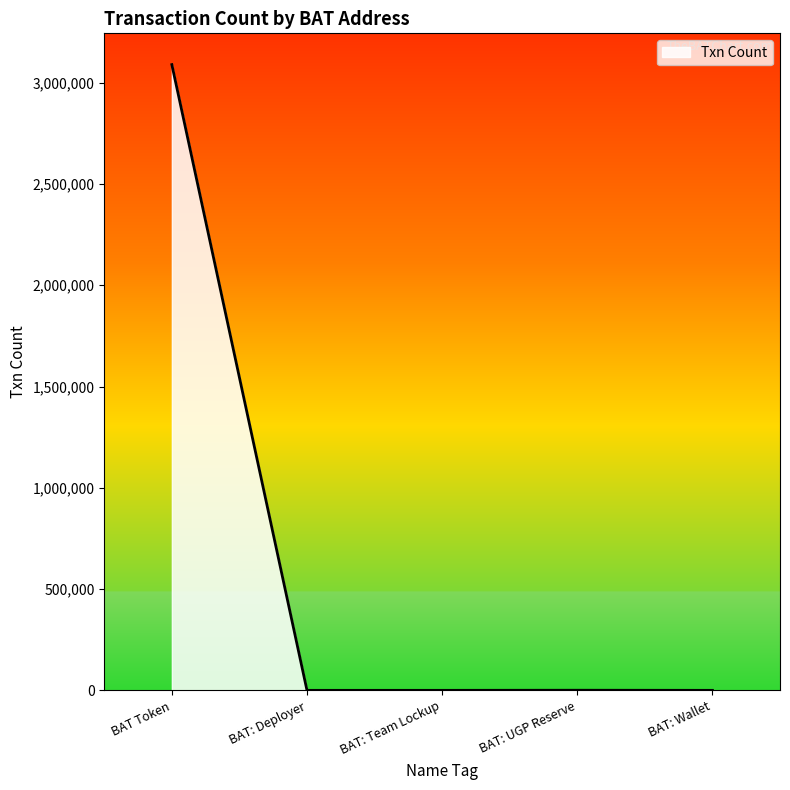

What is the difference between the maximum and minimum values?

3089117